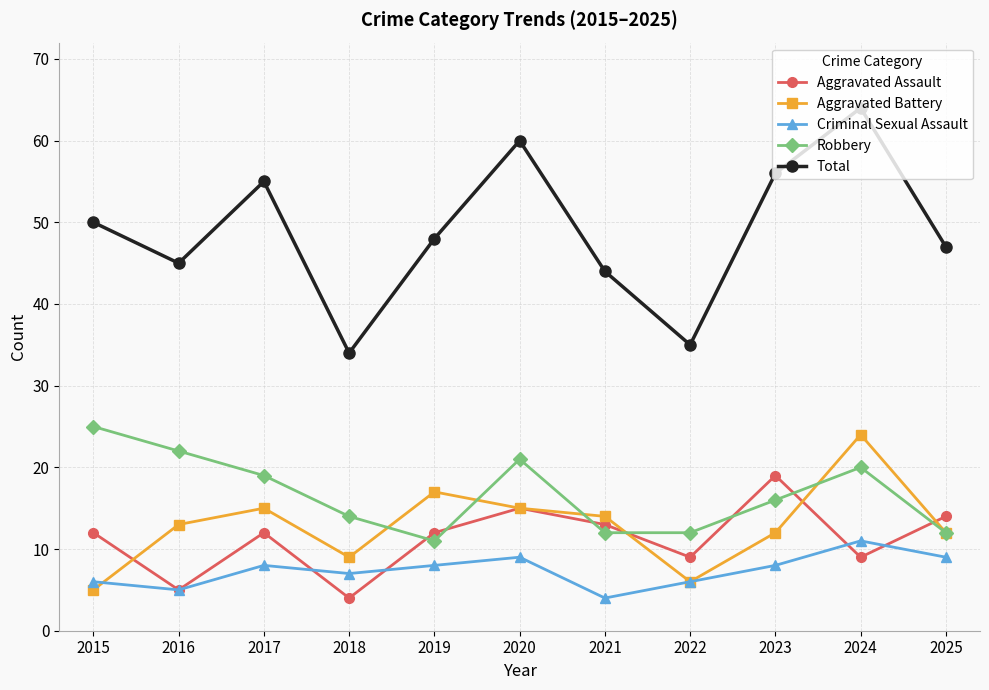

True or false: Aggravated Assault and Total intersect in this chart.

False